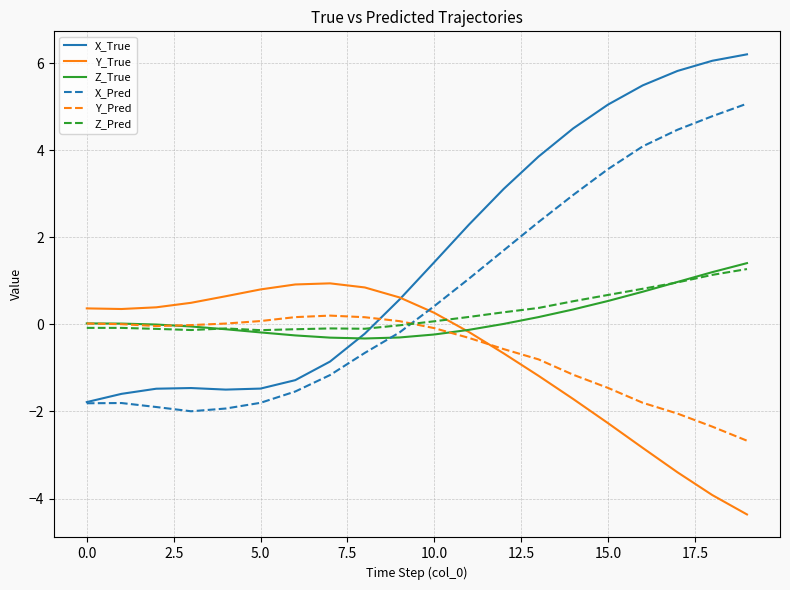

Does the chart display data point markers on the line(s)?

No